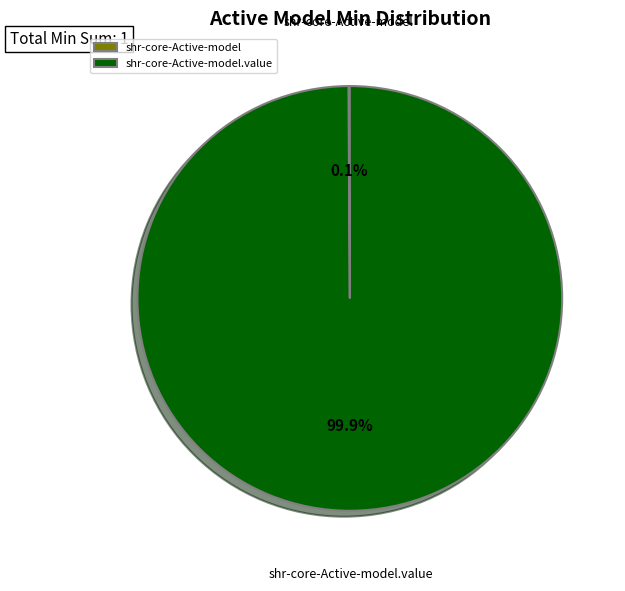

Does any single category account for the majority?

Yes